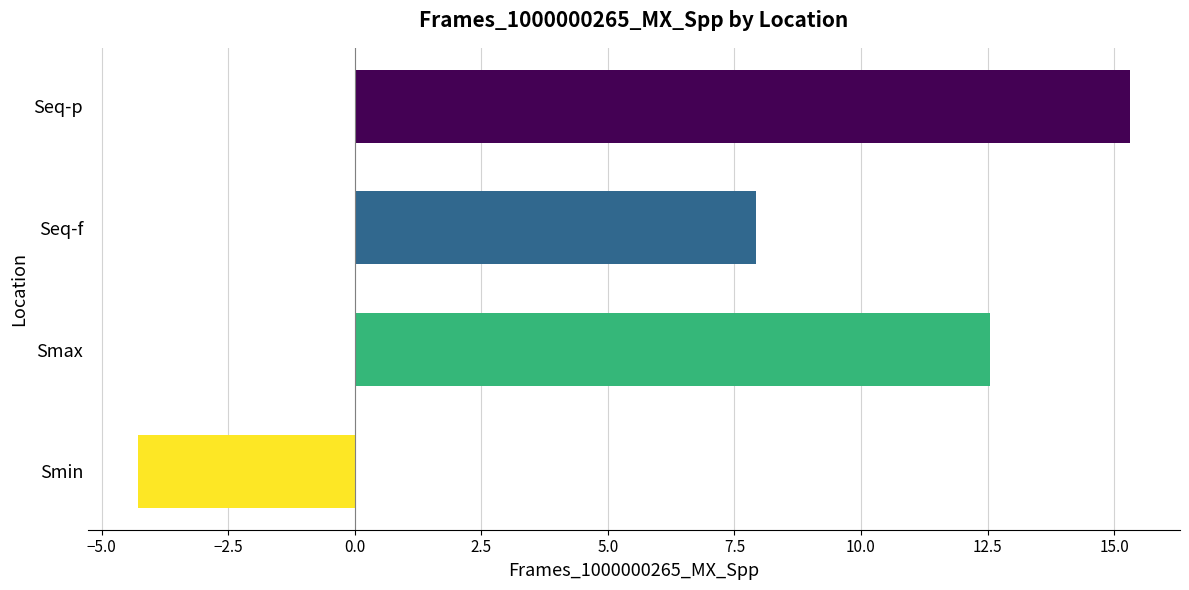

Rank the categories by value from lowest to highest.

Smin, Seq-f, Smax, Seq-p